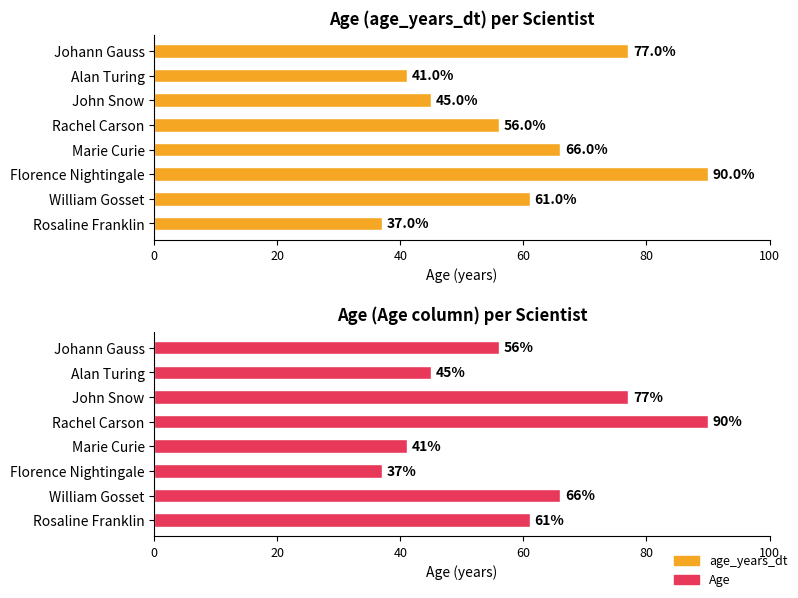

How many data points in age_years_dt are less than 61?

4